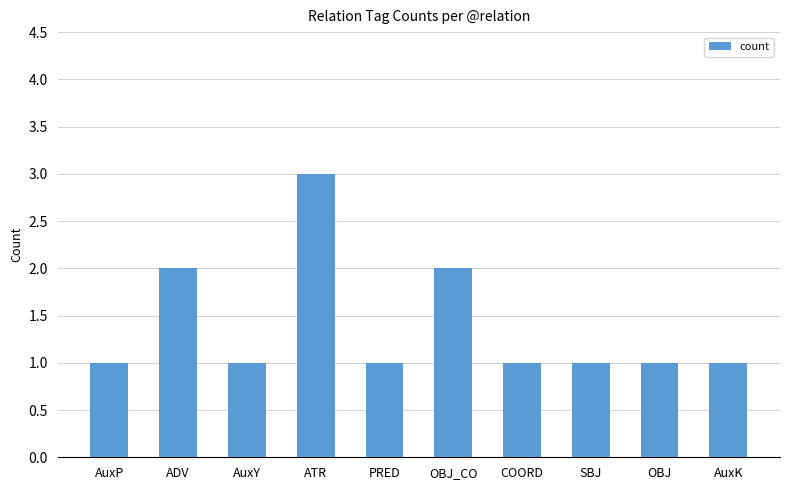

Is it true that the value at OBJ_CO is 2?

True